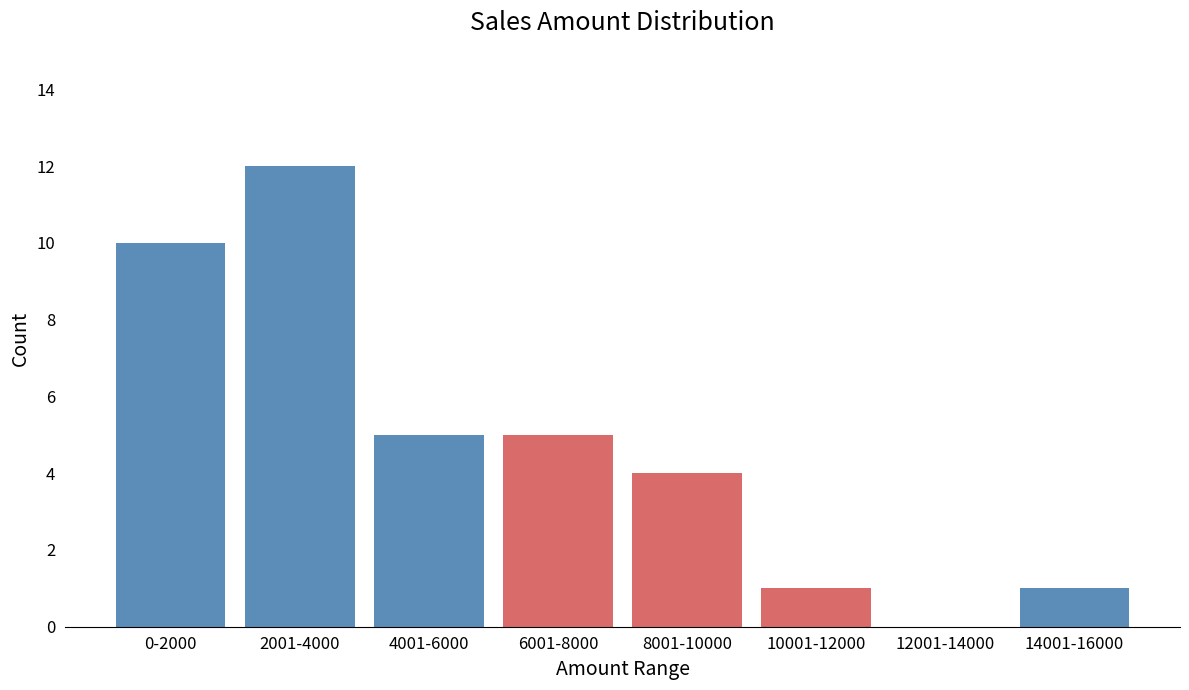

Reading left to right, transcribe all the data shown in this chart.

0-2000=10	2001-4000=12	4001-6000=5	6001-8000=5	8001-10000=4	10001-12000=1	12001-14000=0	14001-16000=1